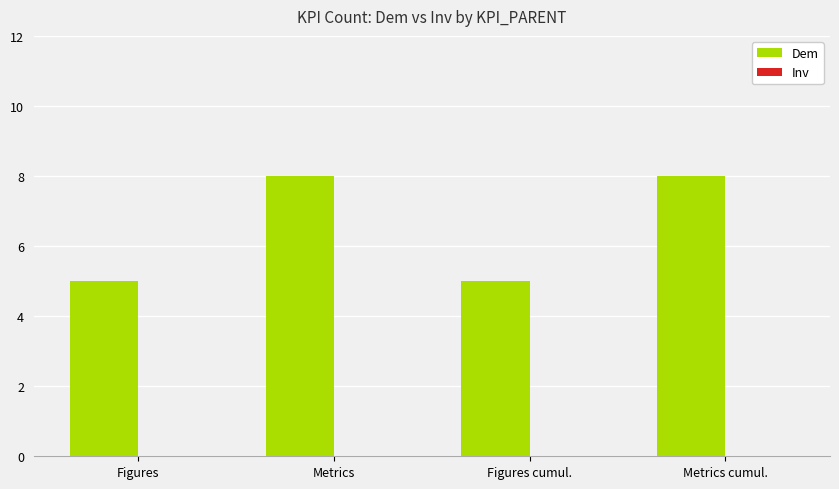

Read the value at Figures.

5